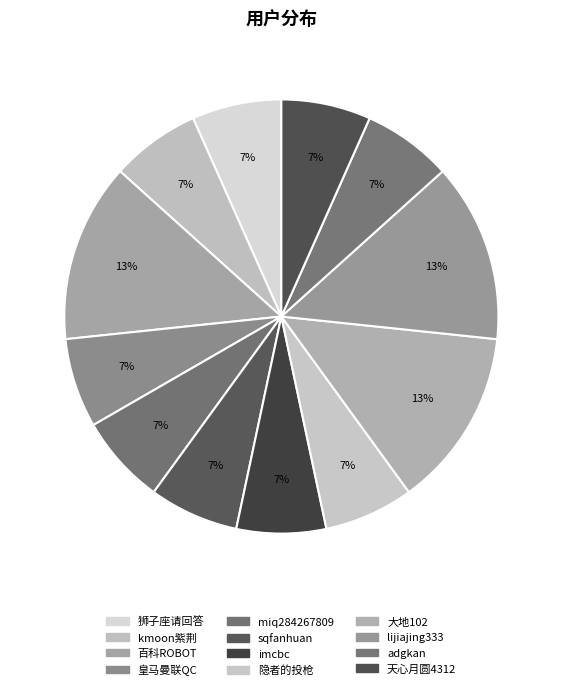

To the nearest percent, what is the combined percentage of lijiajing333 and kmoon紫荆?

20%